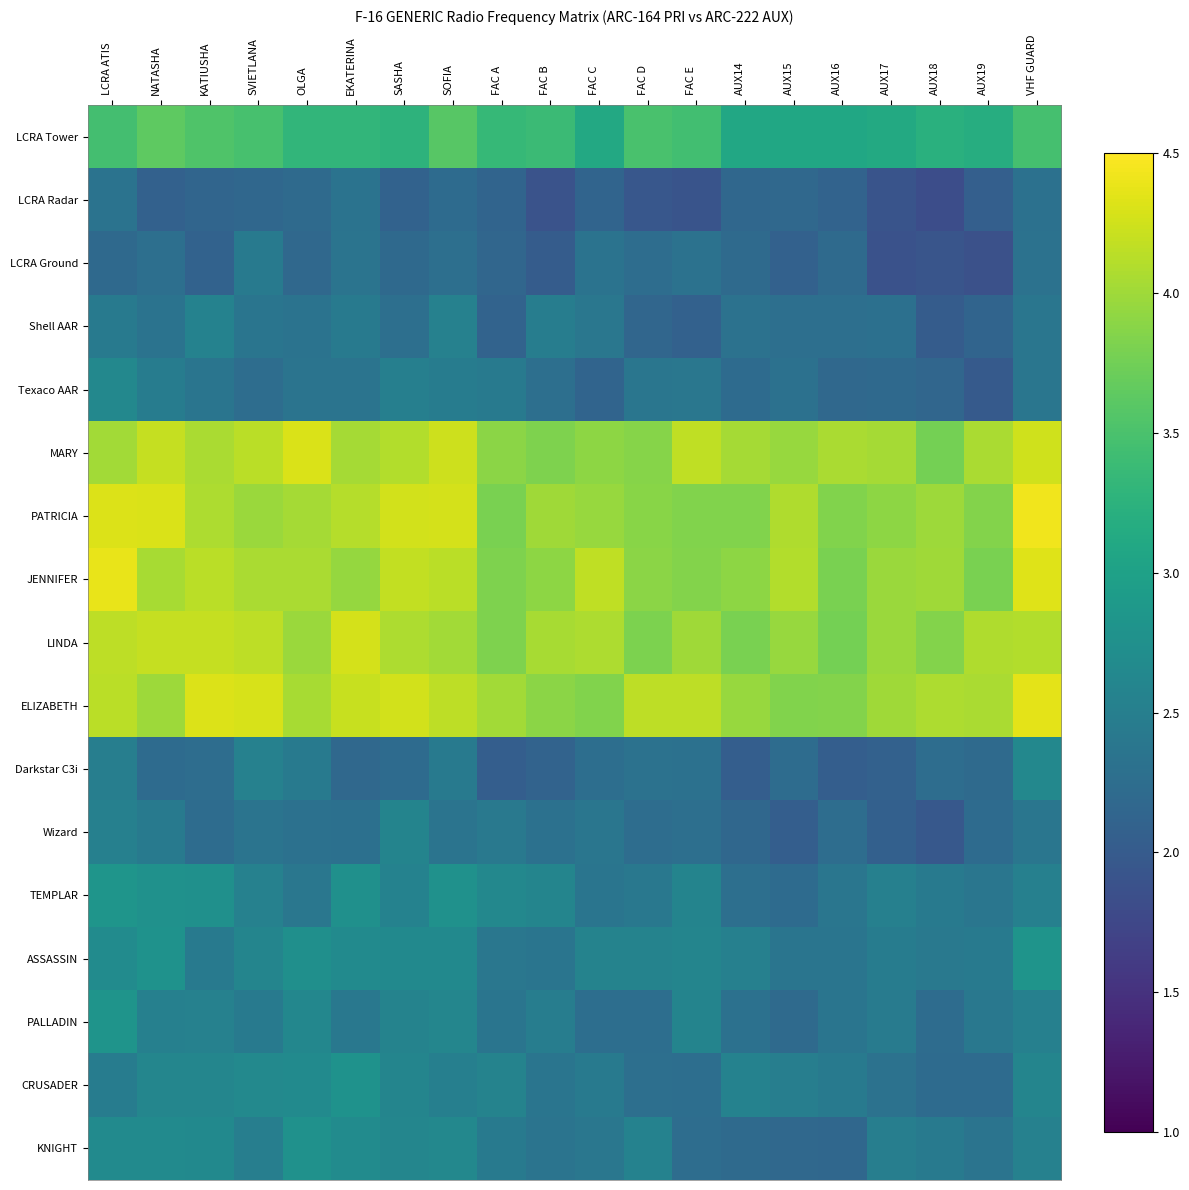

Rank the series by their maximum value, from lowest to highest.

LCRA Radar, LCRA Ground, Shell AAR, Wizard, Darkstar C3i, Texaco AAR, KNIGHT, CRUSADER, PALLADIN, ASSASSIN, TEMPLAR, LCRA Tower, LINDA, MARY, ELIZABETH, JENNIFER, PATRICIA